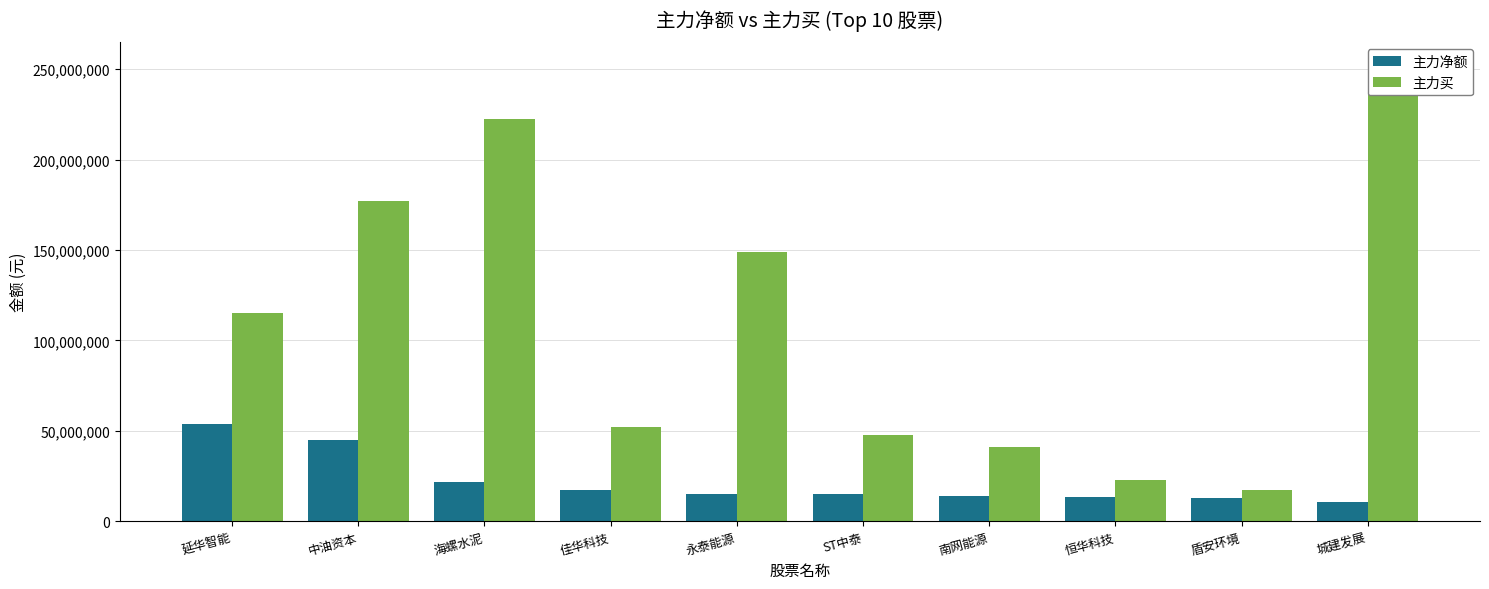

At which label does 主力净额 reach its peak?

延华智能